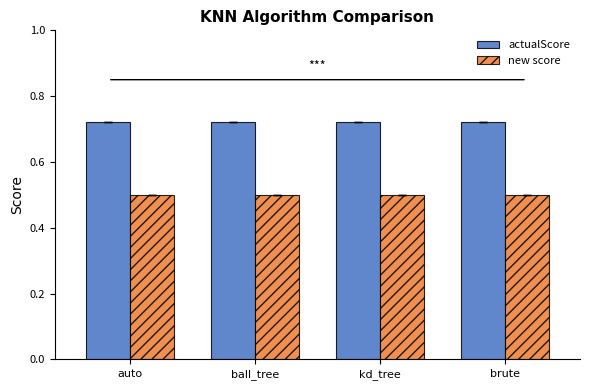

Which series has the largest total across all categories?

actualScore